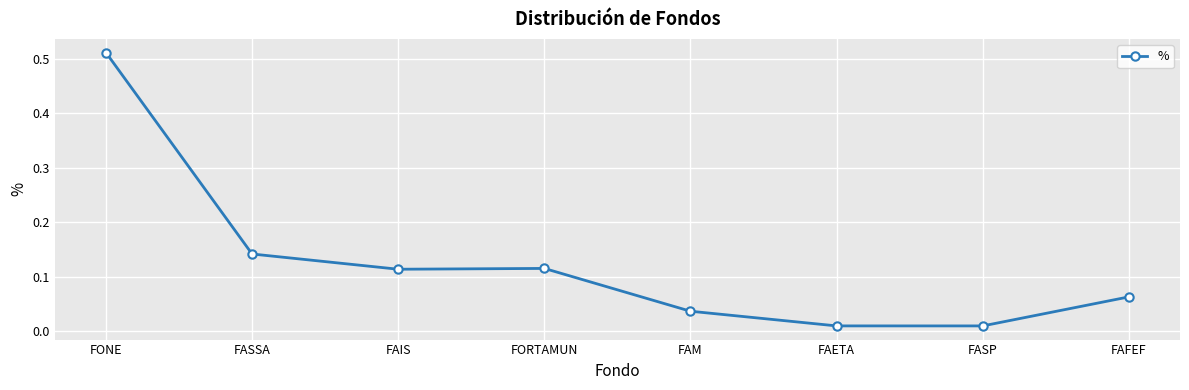

Which has a higher value, FONE or FAIS?

FONE